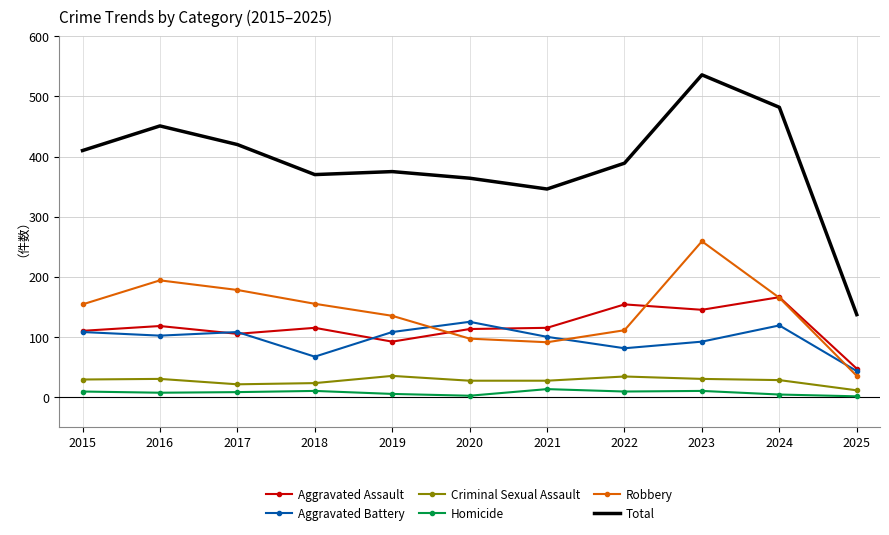

Which category has the highest value across all series?

2023